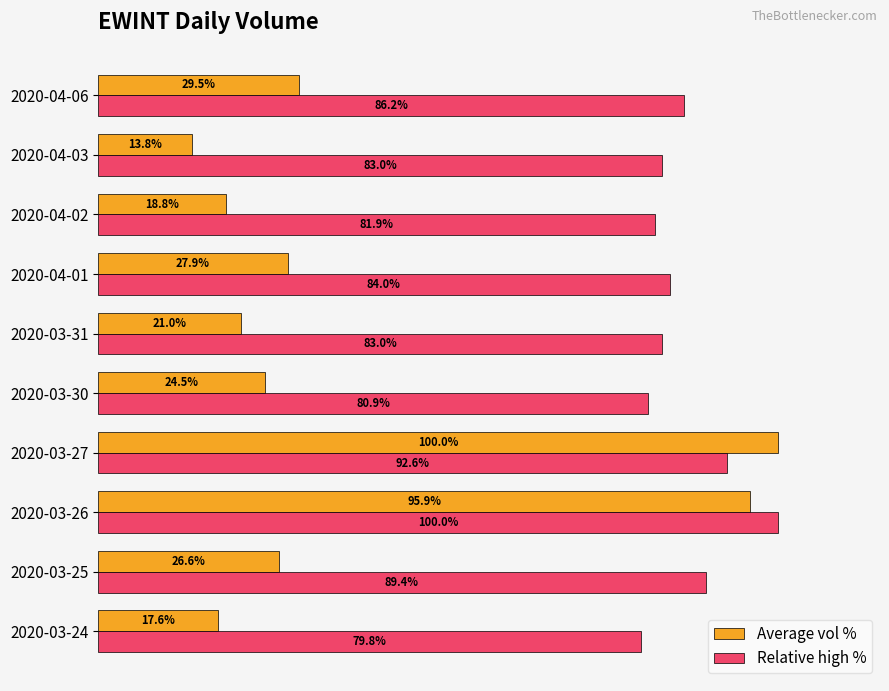

At 2020-04-02, list the series in order from largest to smallest.

Relative high %, Average vol %